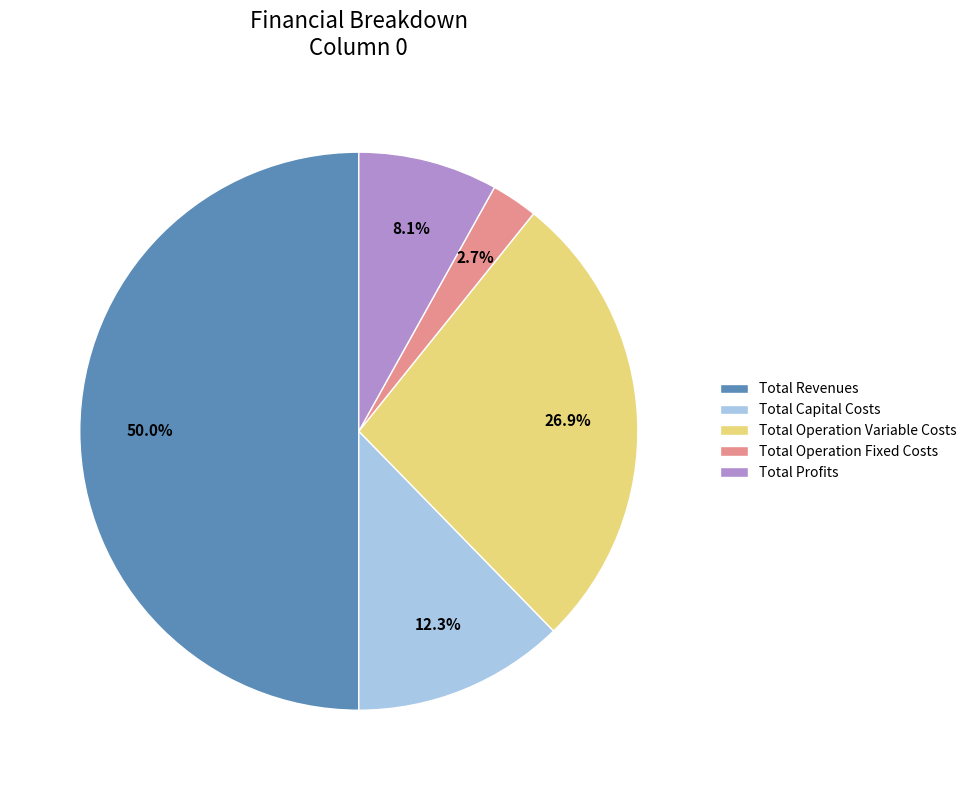

Which has a higher value, Total Operation Fixed Costs or Total Operation Variable Costs?

Total Operation Variable Costs